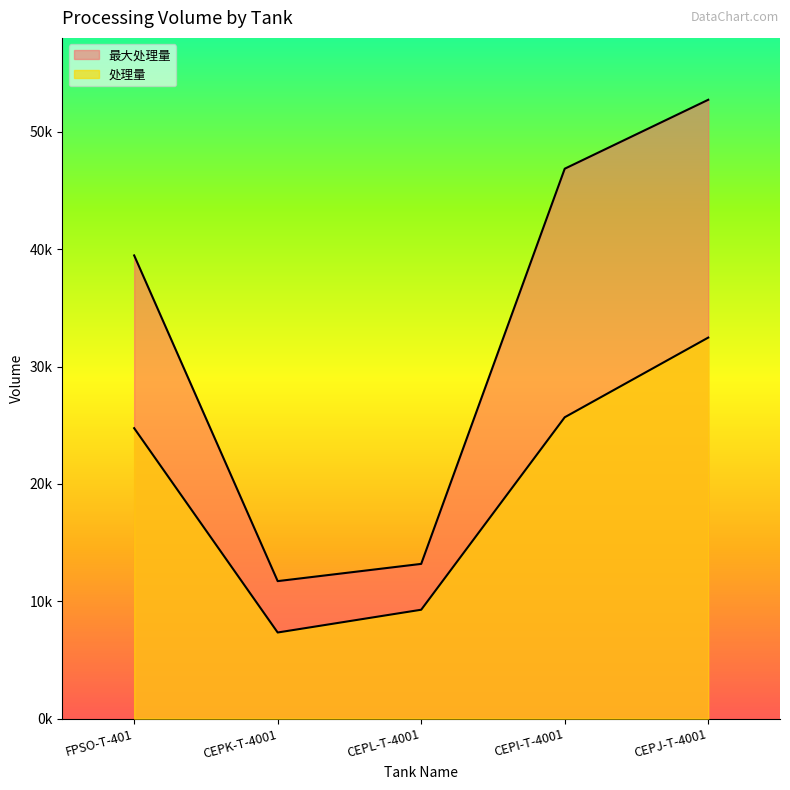

List the series in order of their peak value, lowest first.

处理量, 最大处理量